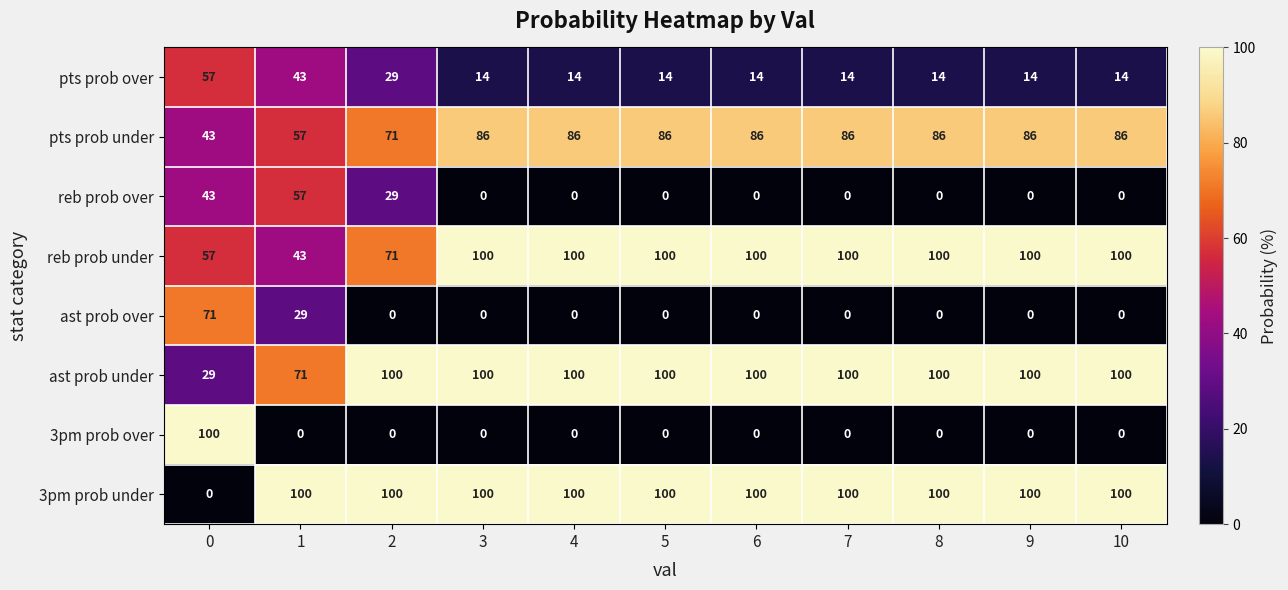

The 3pm prob under series shows 37 at 1. True or false?

False